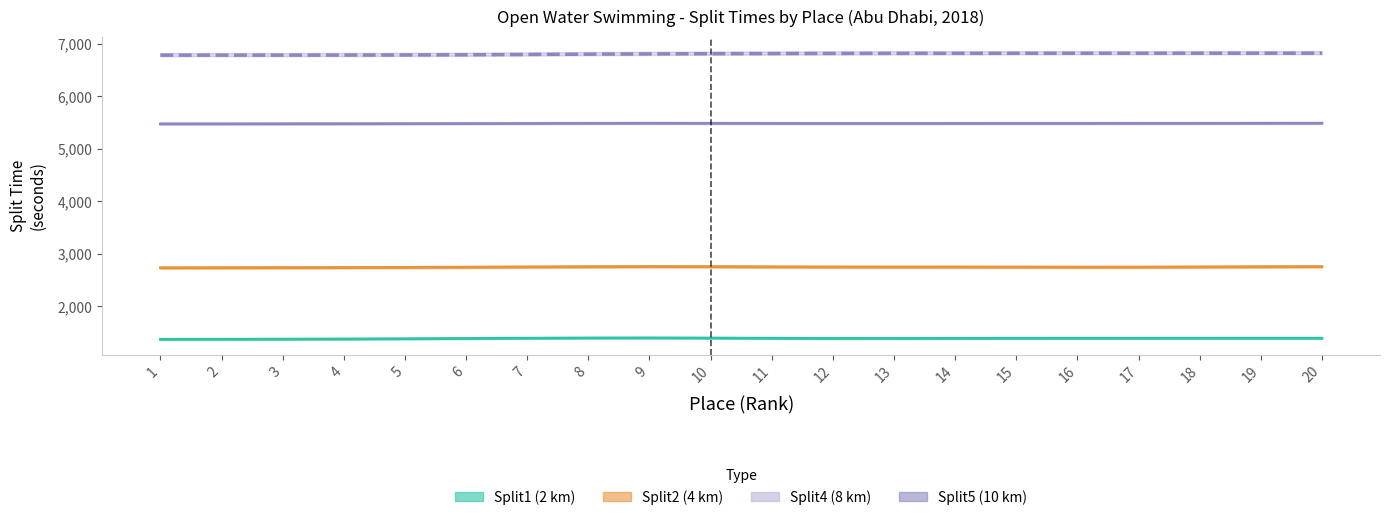

The value of Split5 at 20 is 6819.7. True or false?

True